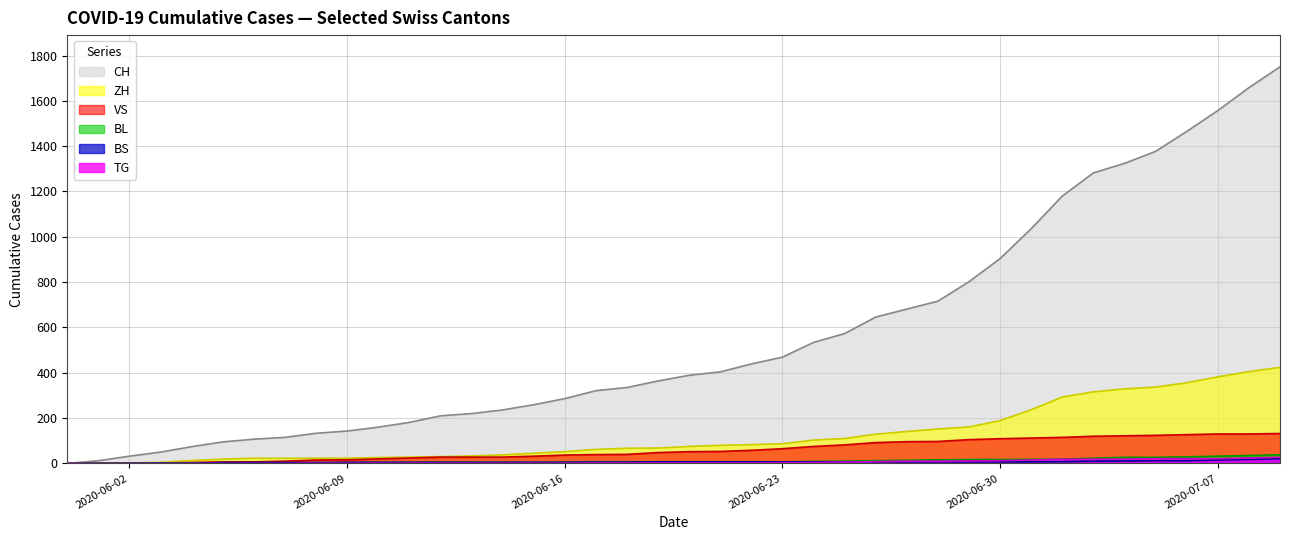

What is the label of the 12th point from the right?

2020-06-28